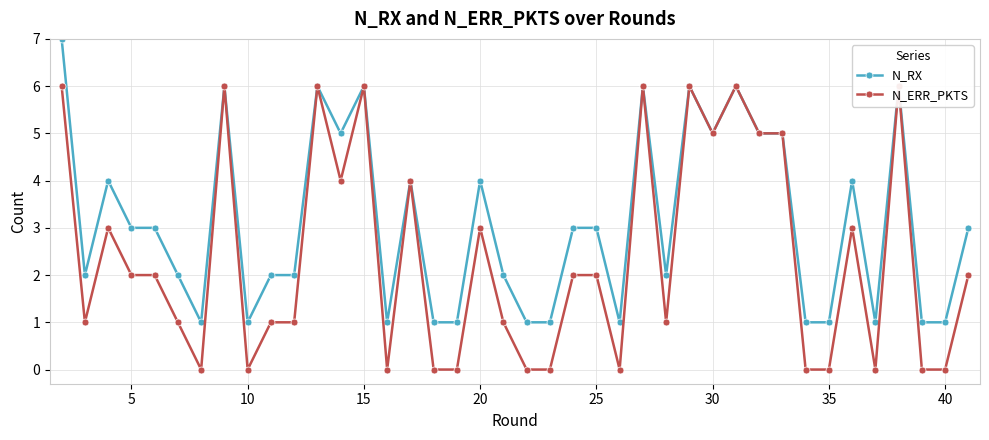

True or false: N_RX has a value of 1 at 10.

True